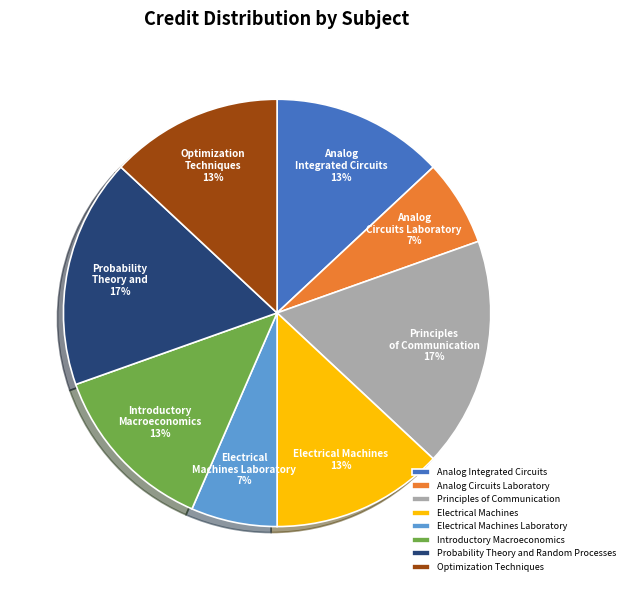

Does Analog Integrated Circuits represent more than half of the total?

No